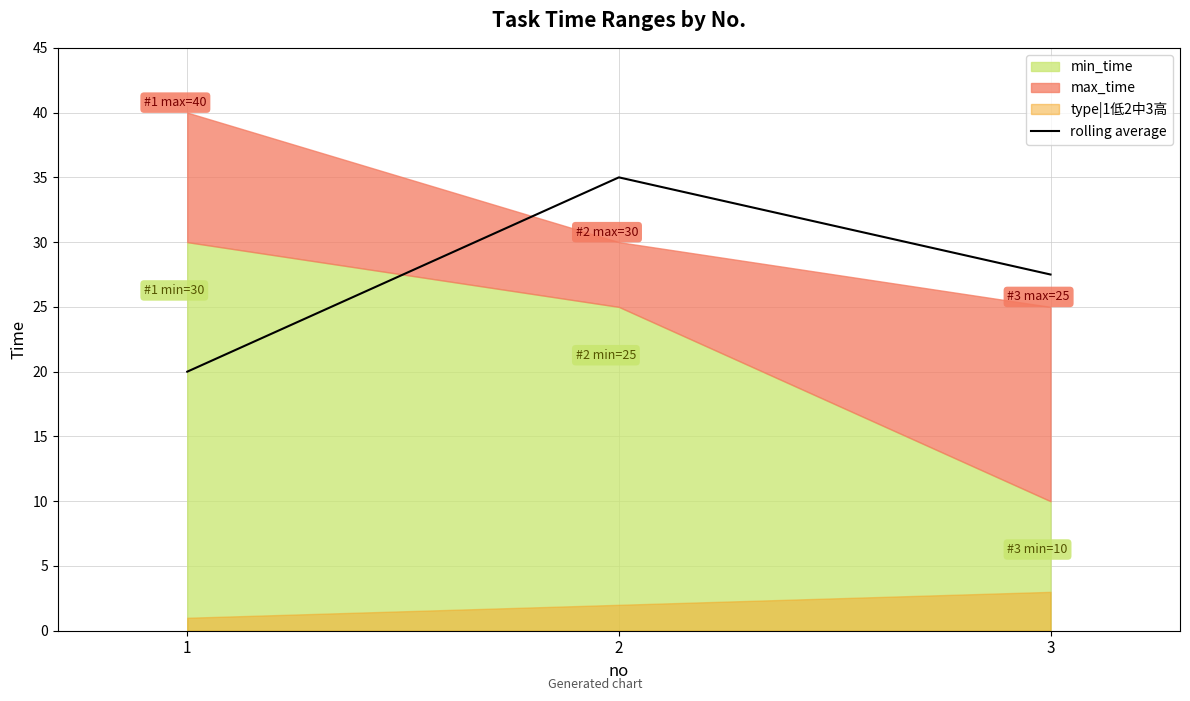

Where is the data nearest to the value 27?

3